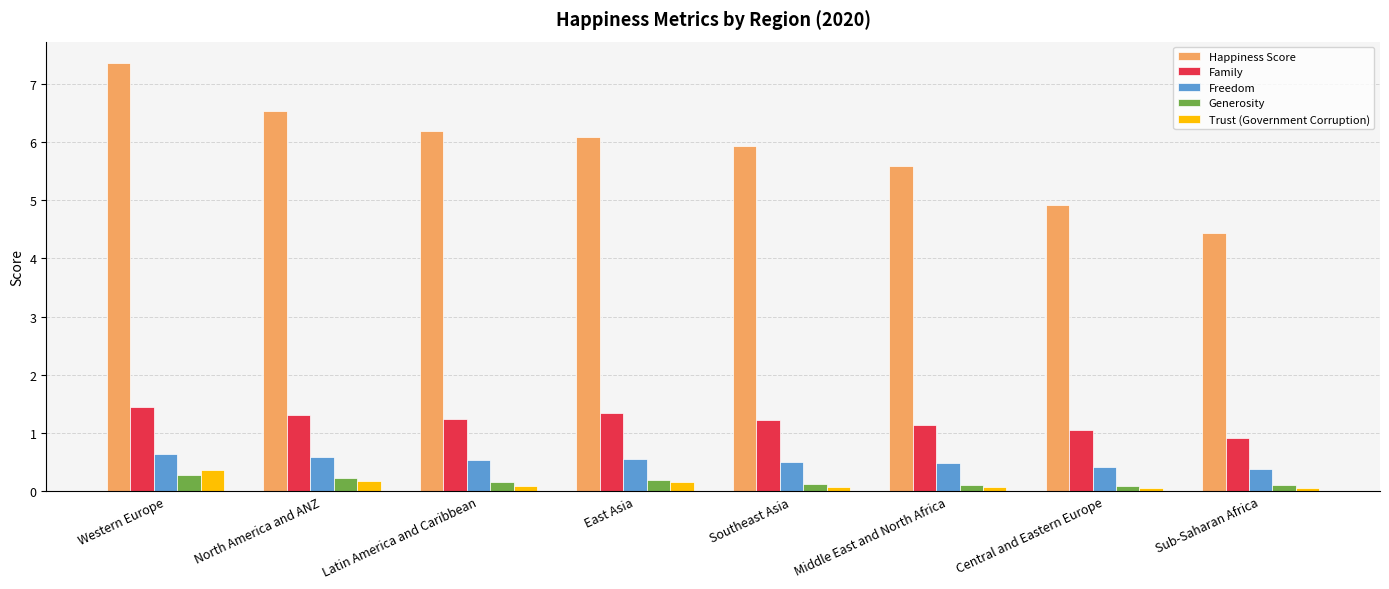

Which series has the largest range (max minus min)?

Happiness Score